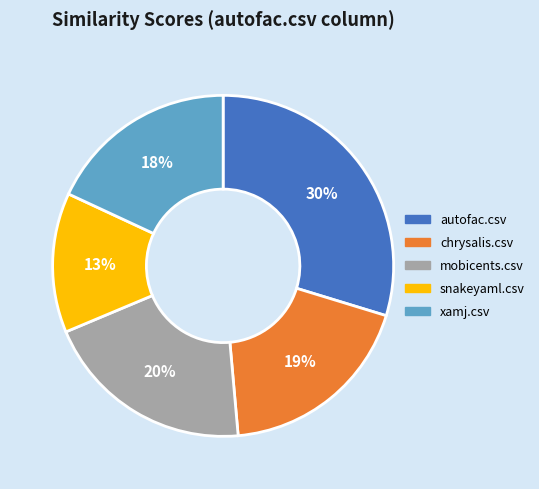

Is there any slice that represents more than half of the pie?

No